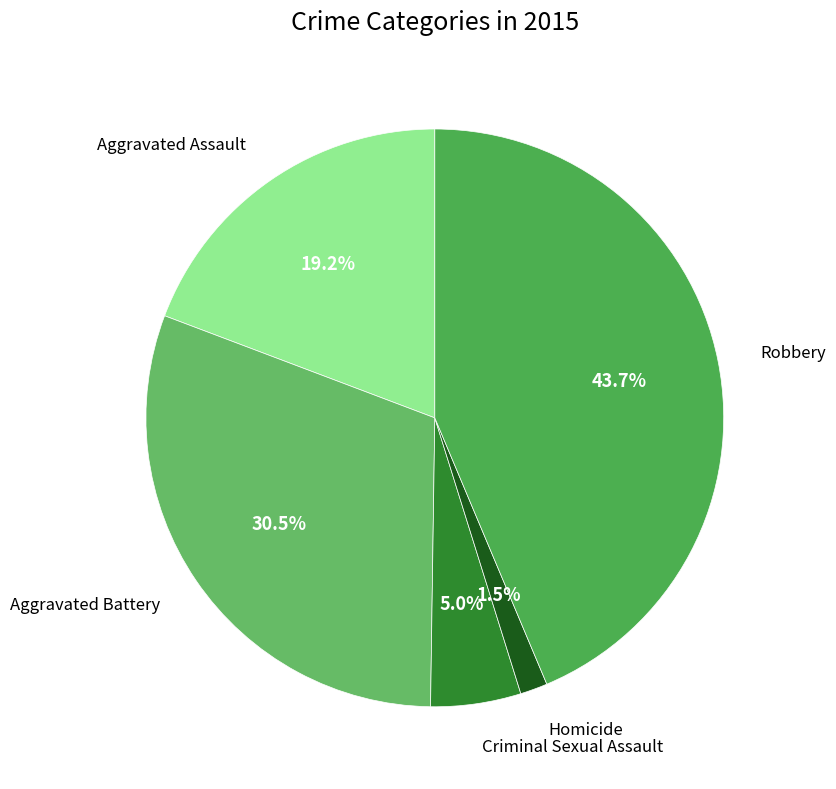

Does any single category account for the majority?

No